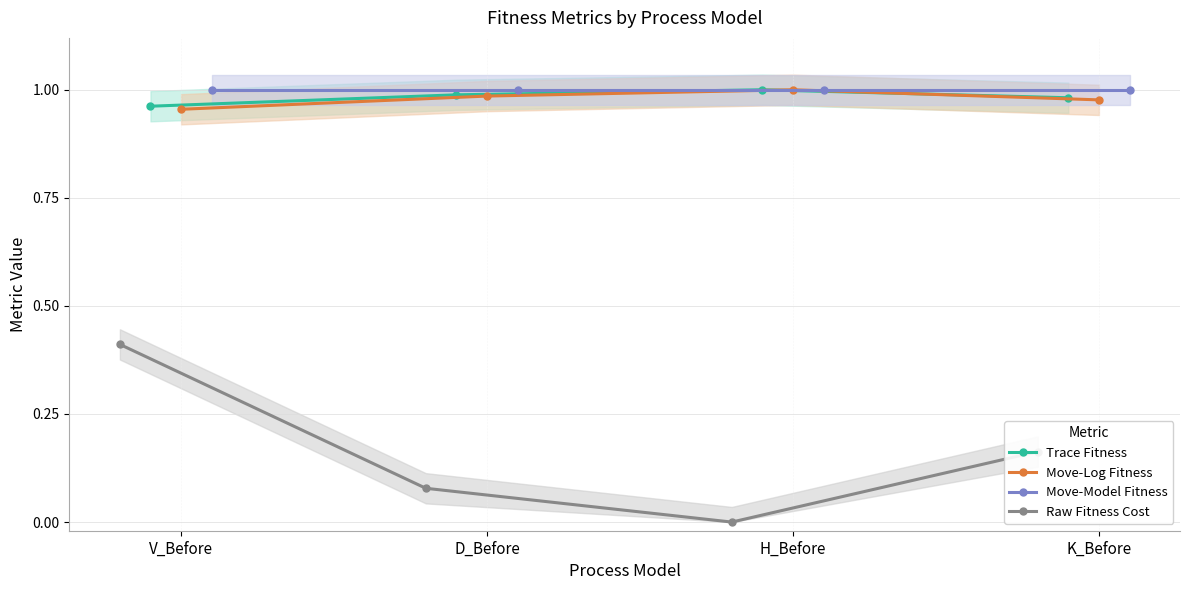

True or false: Move-Log Fitness and Trace Fitness intersect in this chart.

False